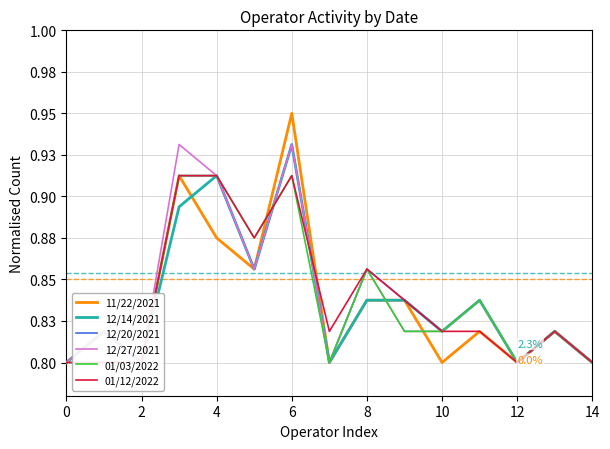

What is the difference between the maximum and minimum values in the 01/12/2022 series?

0.1